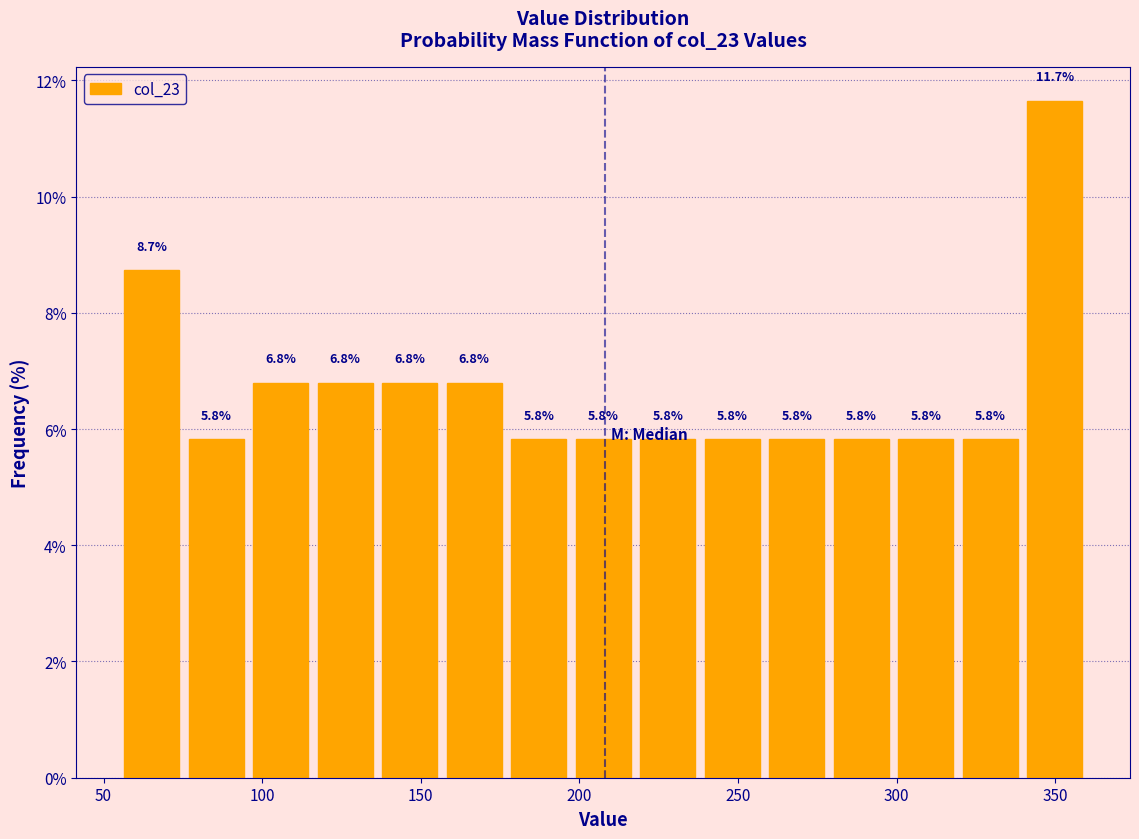

How tall is the bar that spans 195 to 220 on the x-axis? The bar edges are not printed on the chart, so give them approximately, as read against the axis.

5.8